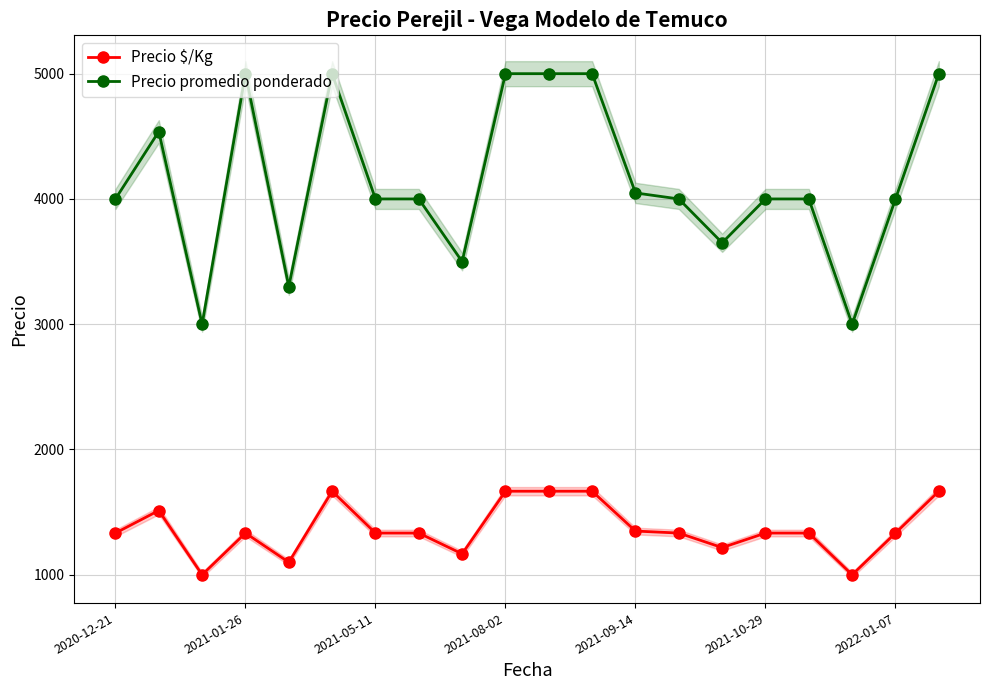

True or false: Precio promedio ponderado has more than 1 interior local peaks.

True